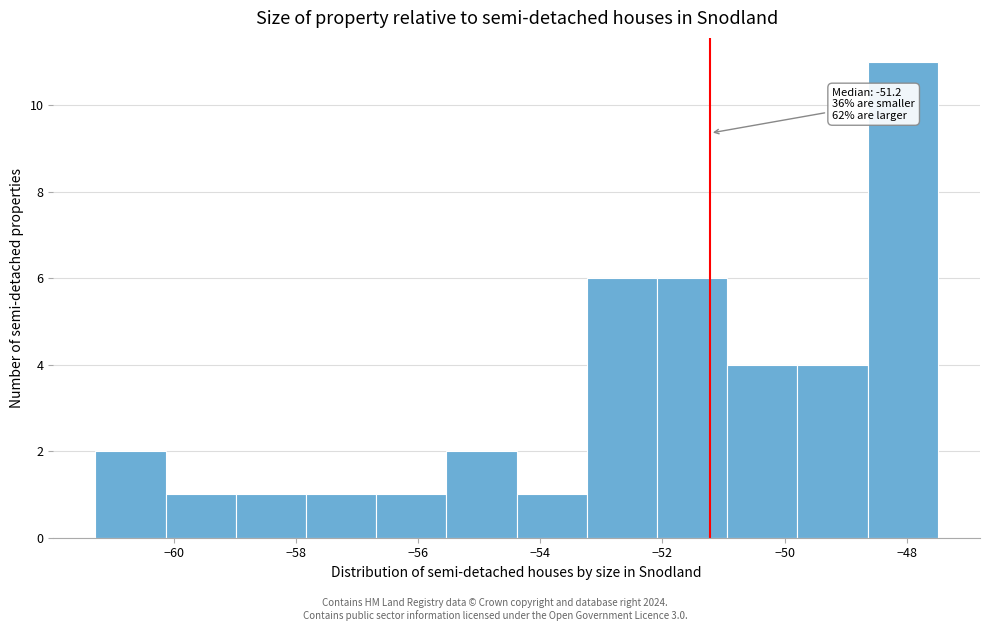

Which range on the x-axis has the tallest bar?

-48.6 to -47.4